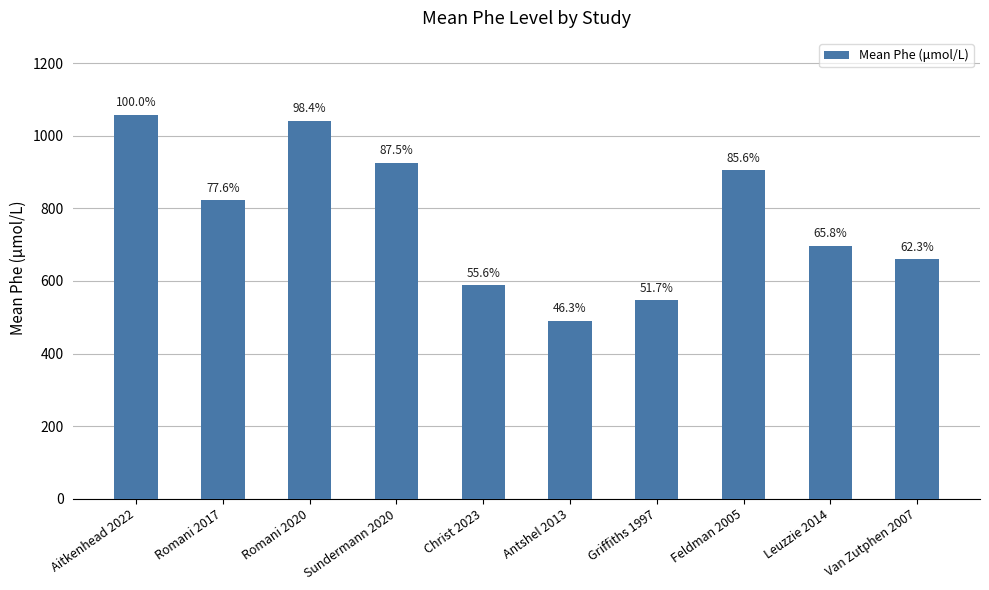

Where is the data nearest to the value 774?

Romani 2017